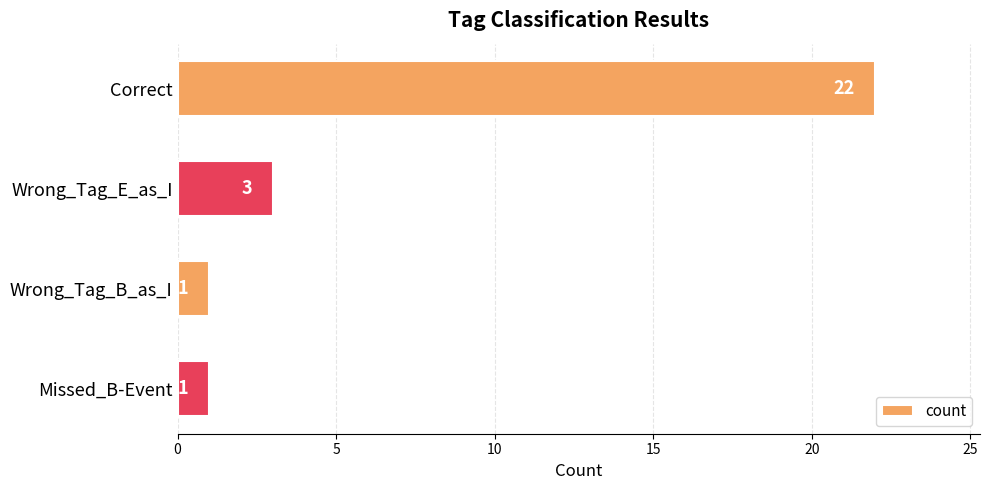

What is the ratio of the value at Correct to the value at Missed_B-Event?

22.0